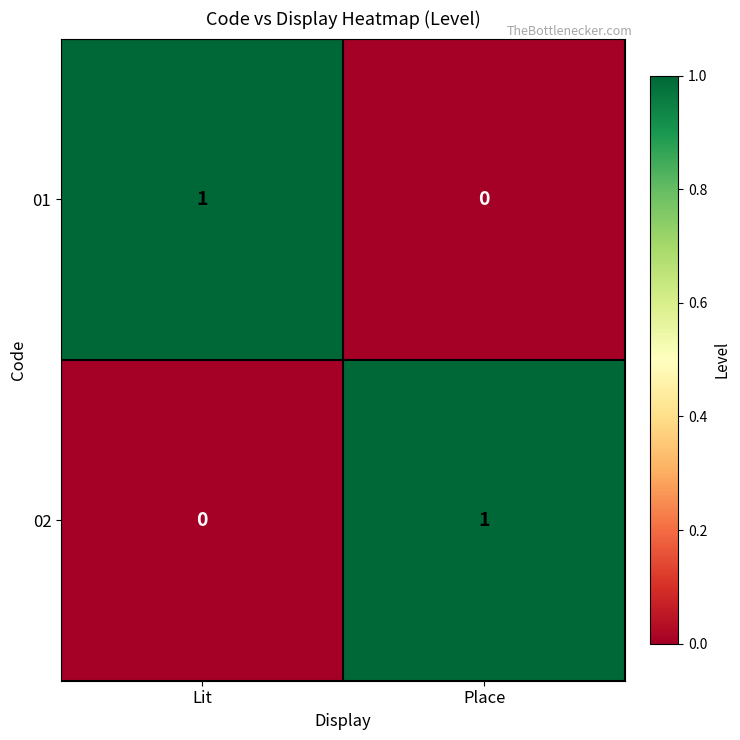

Reading left to right, what are all the values shown in this chart?

01: Lit=1	Place=0
02: Lit=0	Place=1